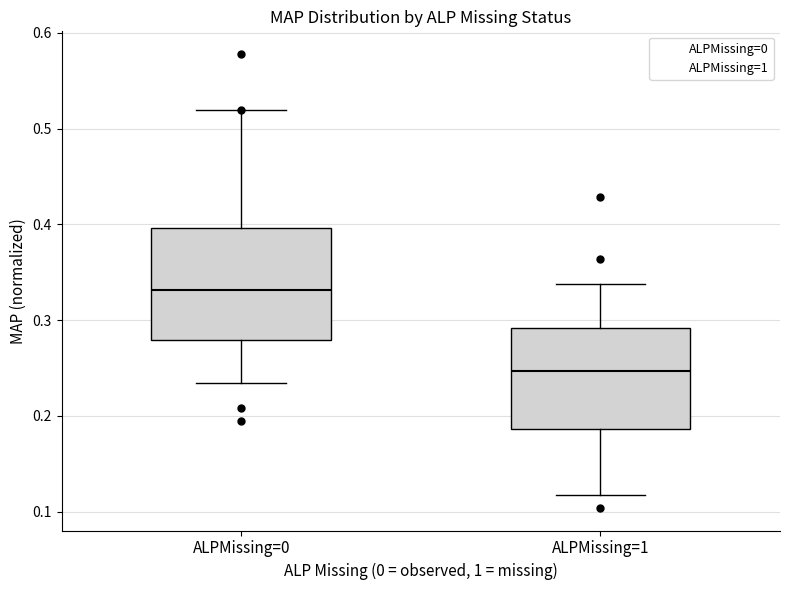

Which box is the tallest, from its lower edge to its upper edge?

ALPMissing=0